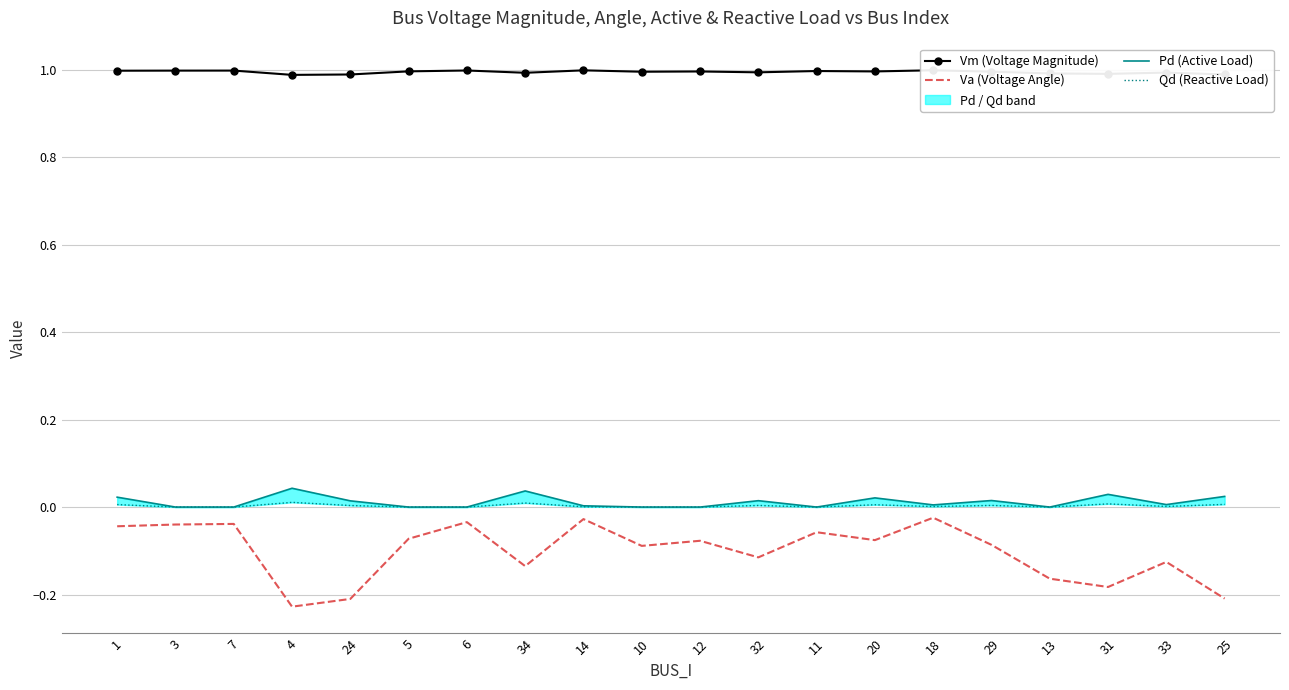

Which category has the highest value across all series?

18